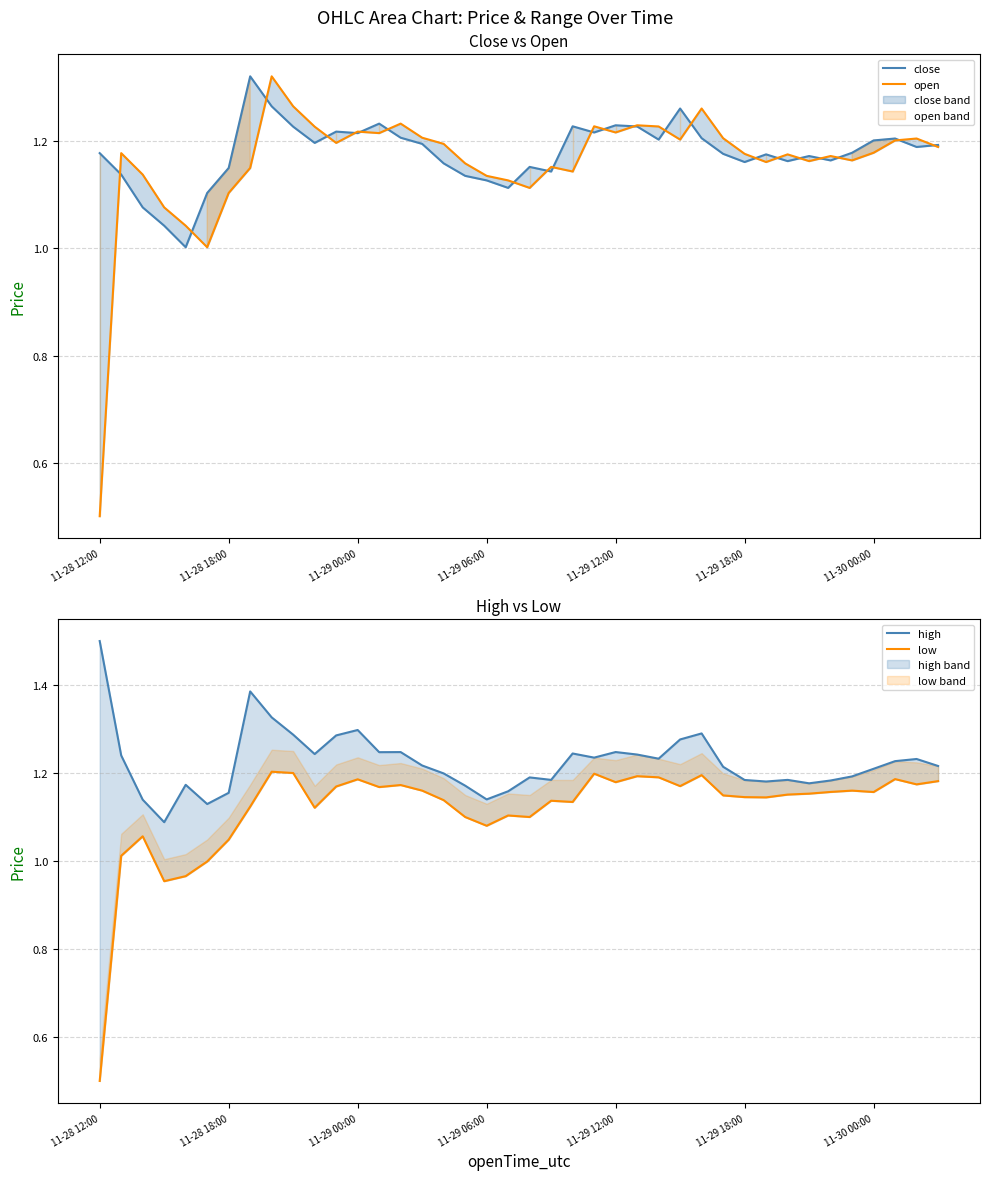

At which label is open closest to 0?

11-28 12:00